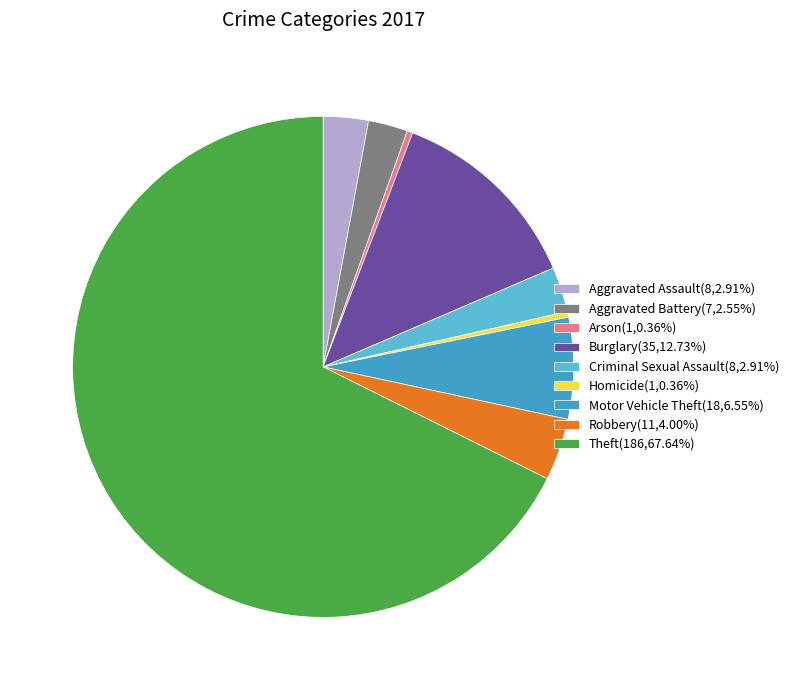

What is the ratio of the value at Robbery(11,4.00%) to the value at Homicide(1,0.36%)?

11.0